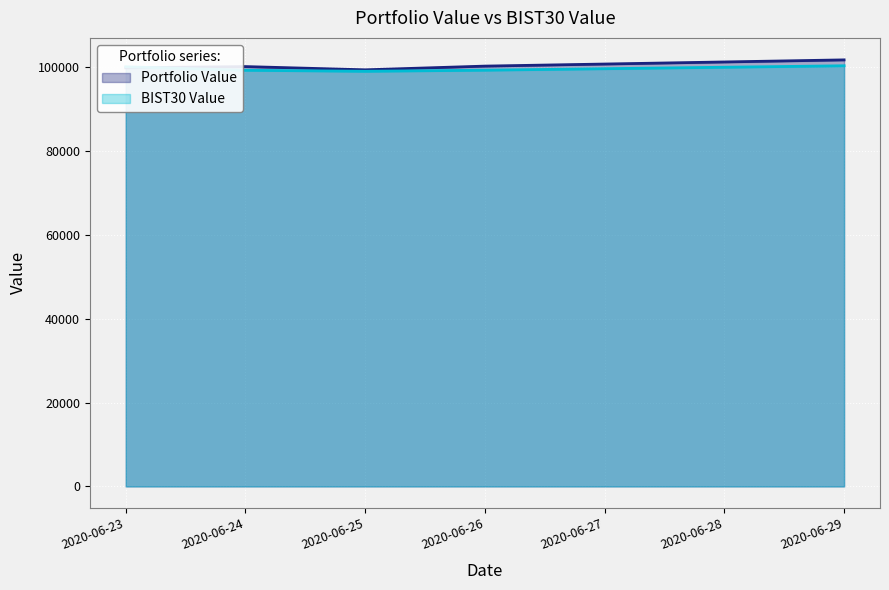

True or false: BIST30 Value and Portfolio Value cross at least once.

True